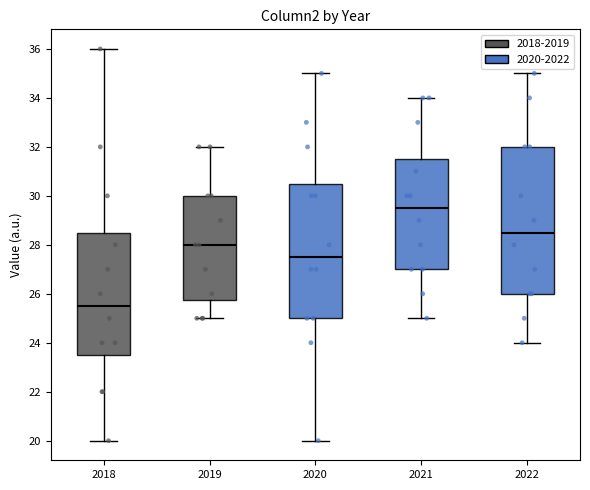

Where does the upper whisker of the box at x = 2021 end on the y-axis? The values are not printed on the chart, so give them approximately, as read against the axis.

34.0